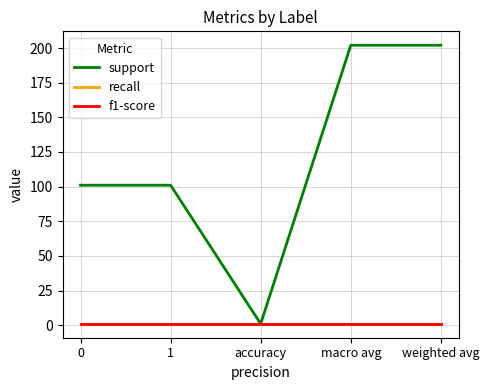

What is the spread (max minus min) of values at macro avg?

201